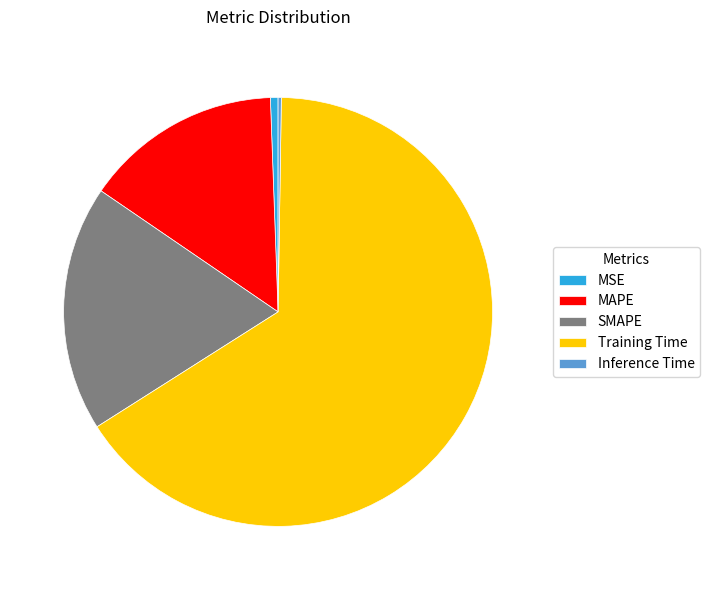

The MAPE slice represents 15% of the pie. True or false?

True